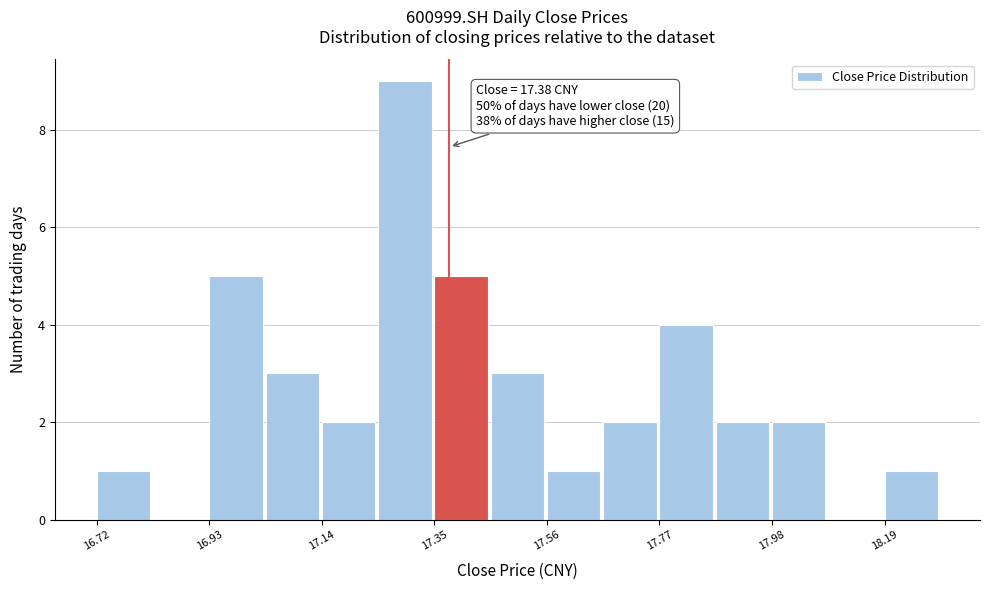

Read against the x-axis, roughly where is the centre of the tallest bar?

17.30